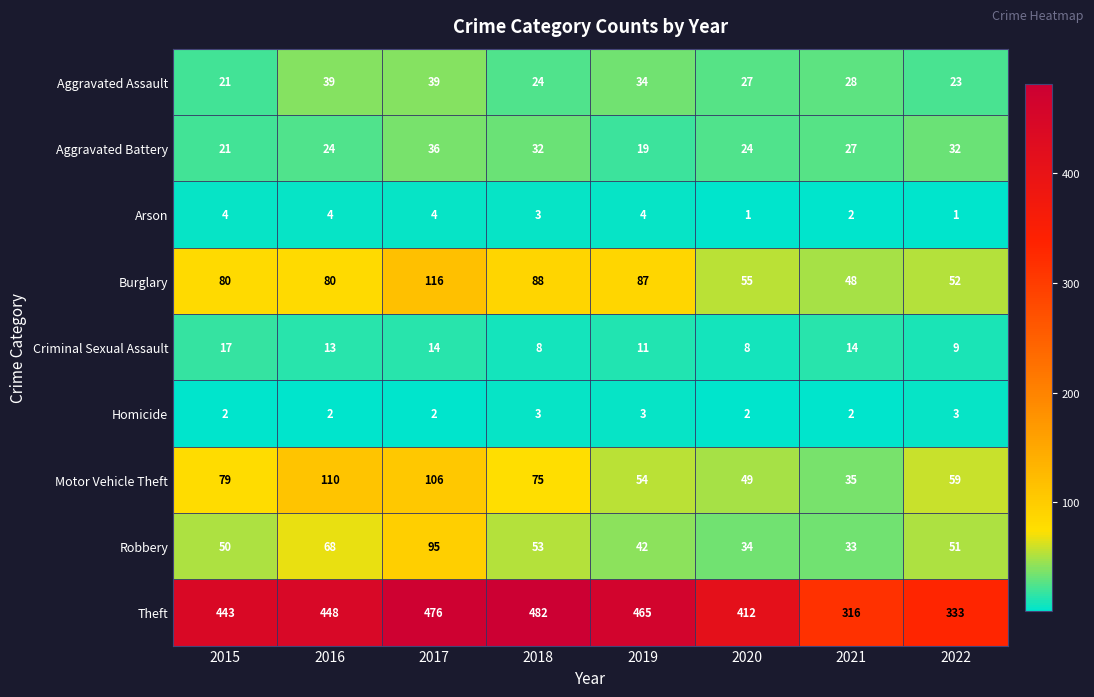

Rank the series by their maximum value, from lowest to highest.

Homicide, Arson, Criminal Sexual Assault, Aggravated Battery, Aggravated Assault, Robbery, Motor Vehicle Theft, Burglary, Theft